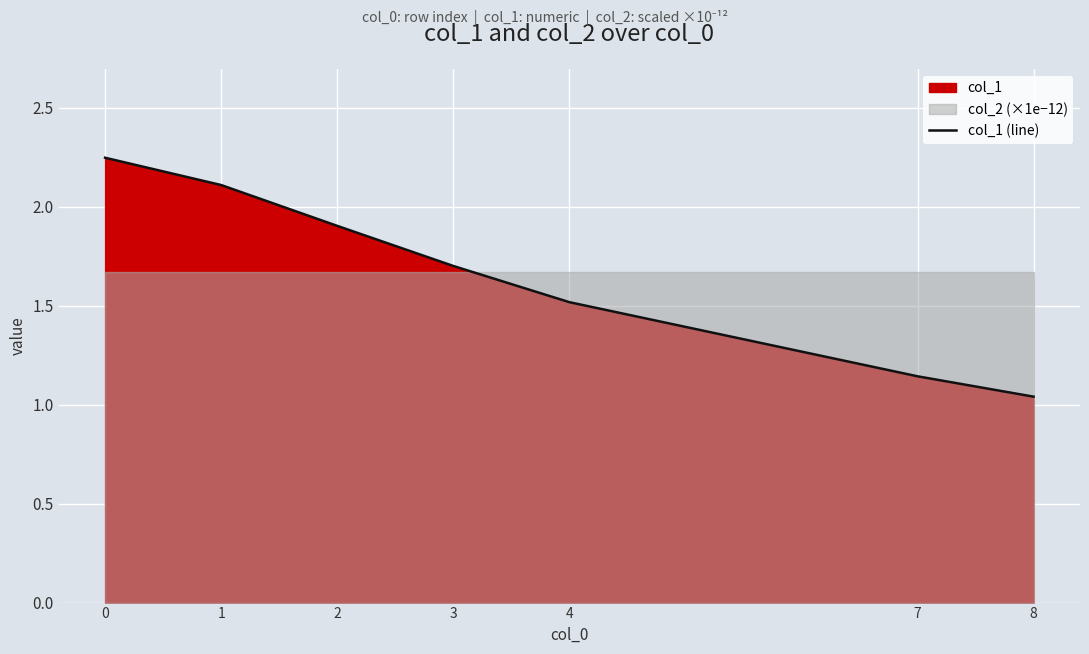

How many data points does each series have?

7